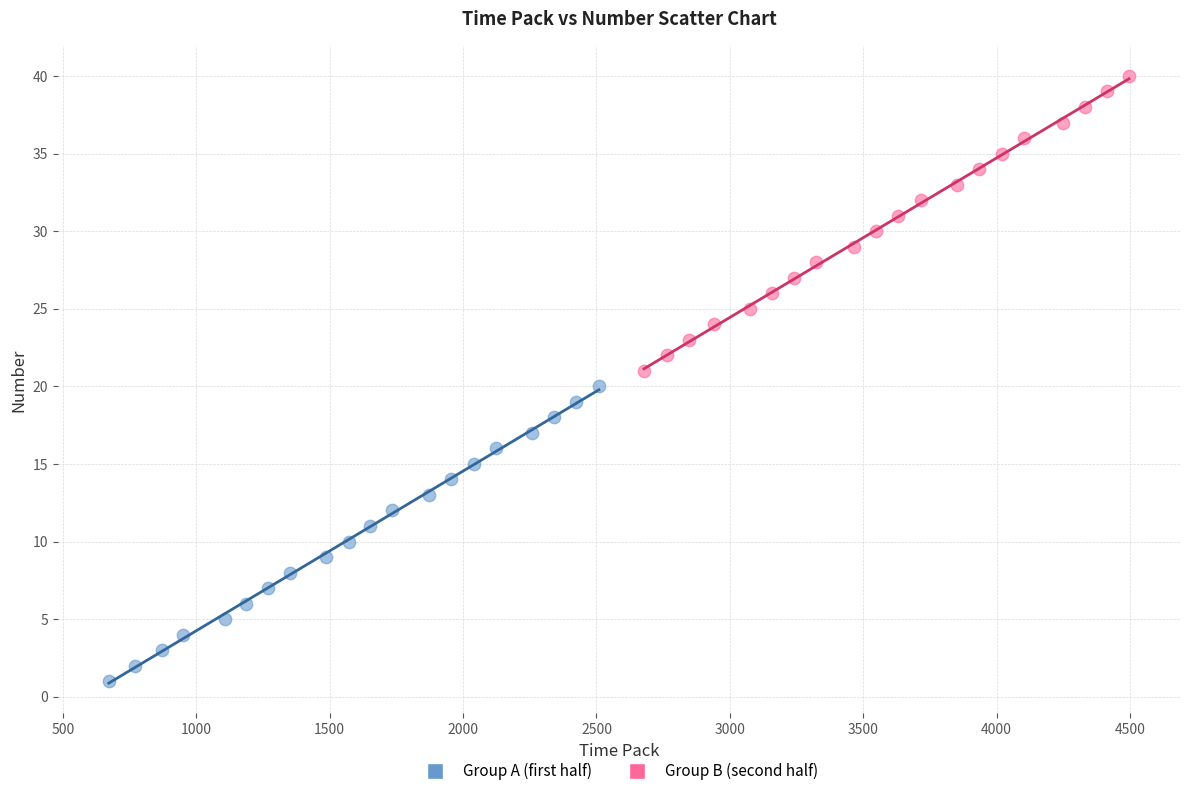

Which series reaches the minimum Y coordinate?

Group A (first half)